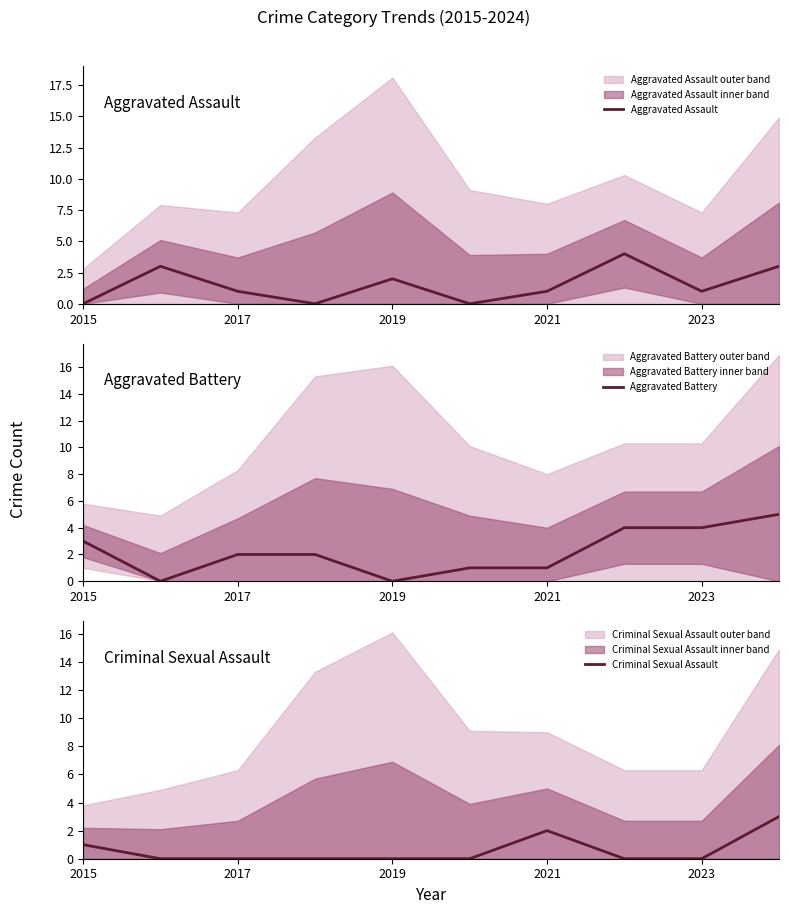

True or false: Criminal Sexual Assault has a value of 0 at 2019.

True